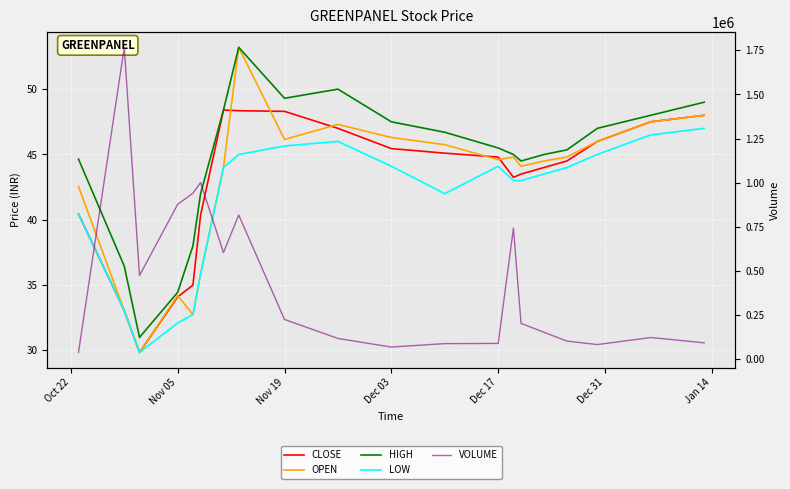

At Nov 19, list the series in order from largest to smallest.

VOLUME, HIGH, CLOSE, OPEN, LOW